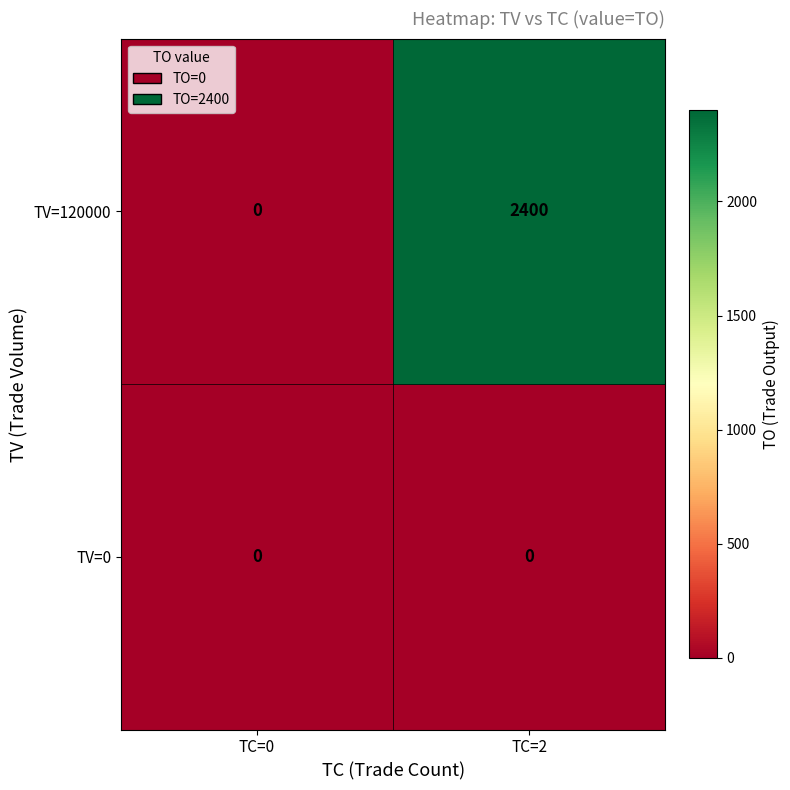

Which category has the lowest value in the TV=120000 series?

TC=0